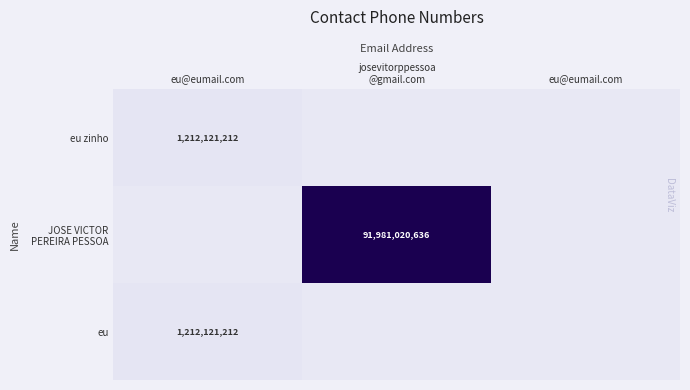

What is the total value across all series at eu@eumail.com?

2424242424